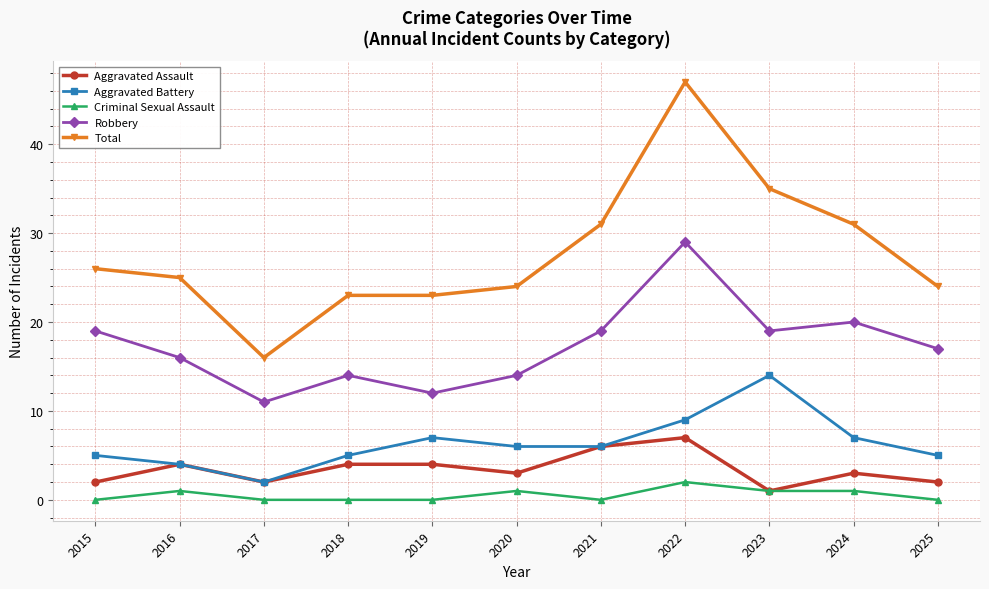

True or false: Total has more than 0 interior local peaks.

True